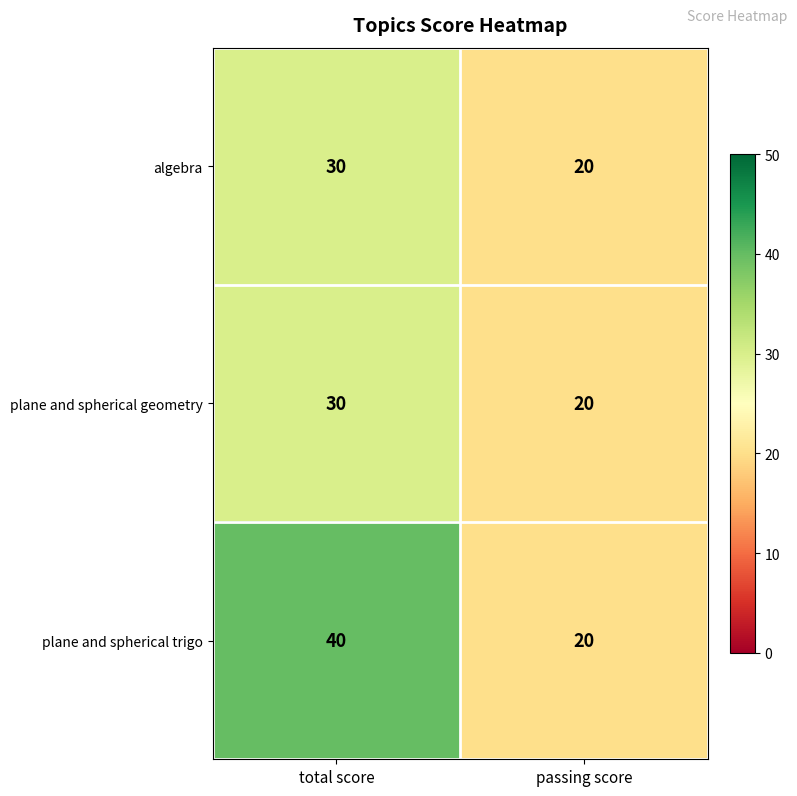

What value does the algebra series have at total score?

30